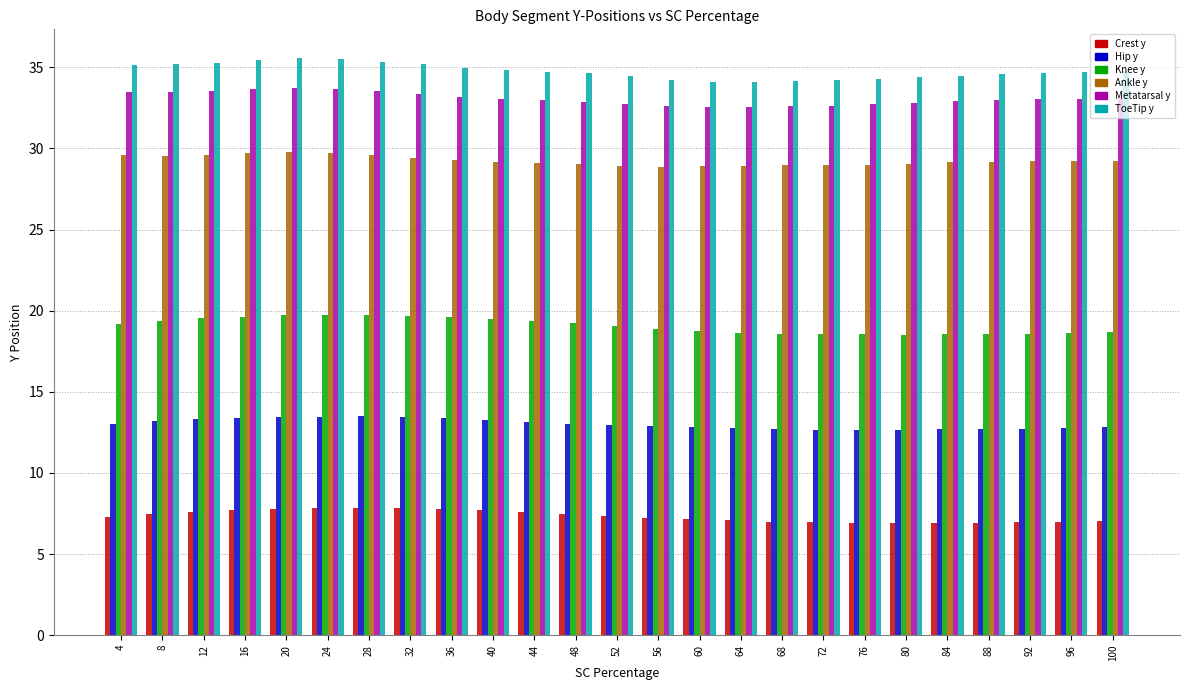

At how many categories does at least one series exceed 29?

25